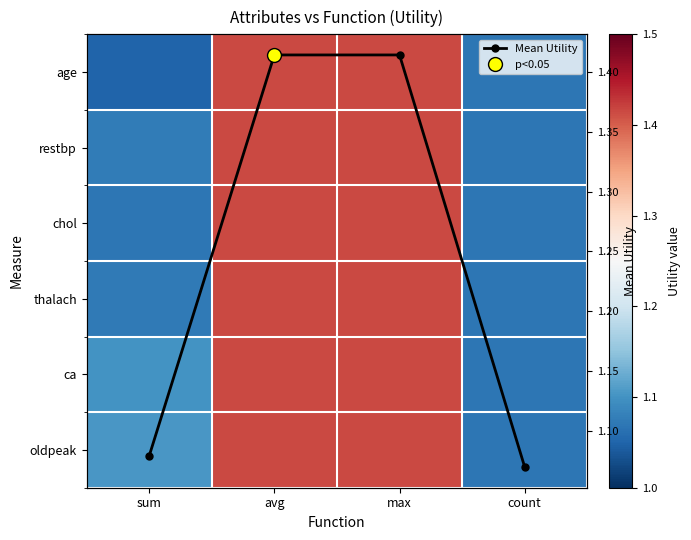

What is the sum of the age values at count and max?

2.5